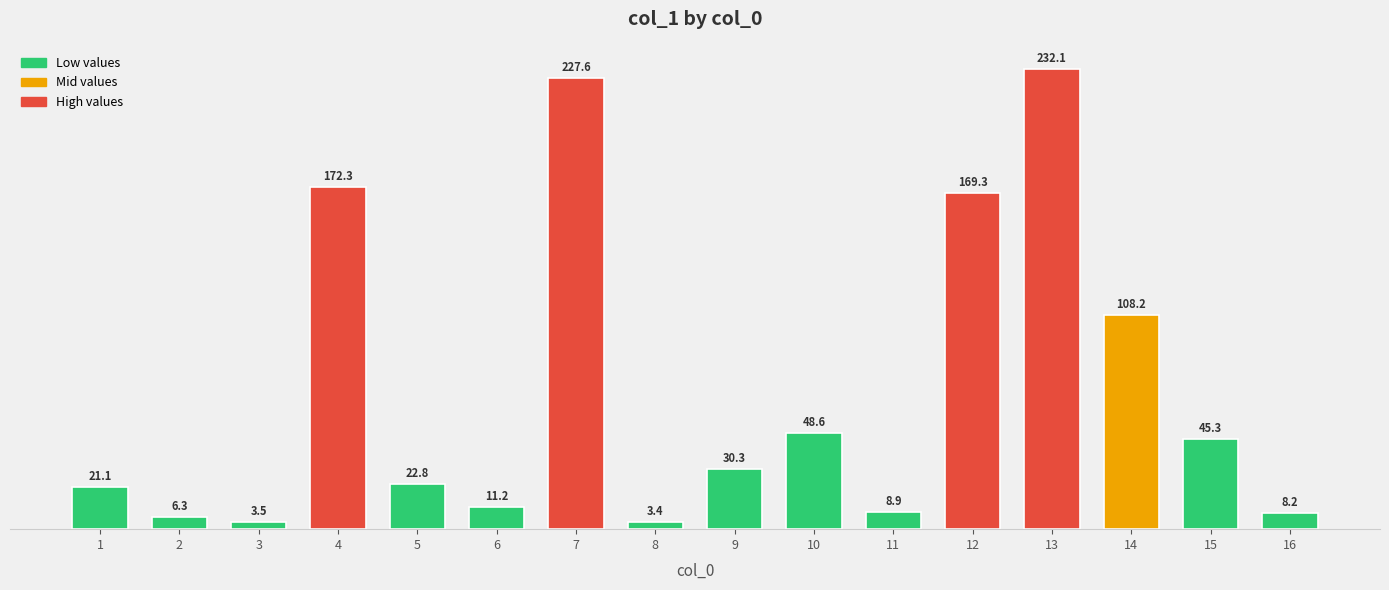

The value at 2 is 6.3. True or false?

True